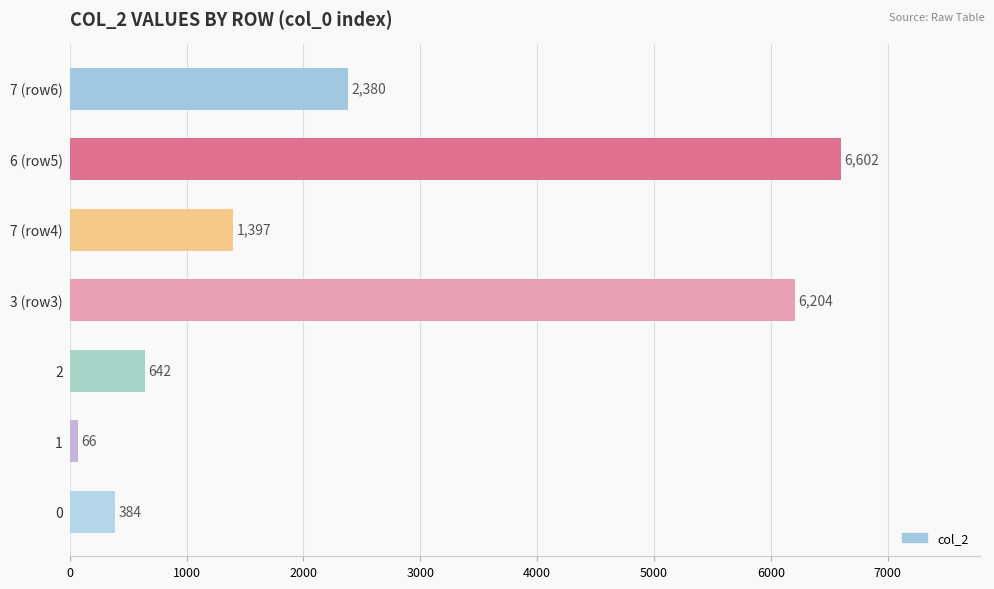

What is the smallest value displayed?

66